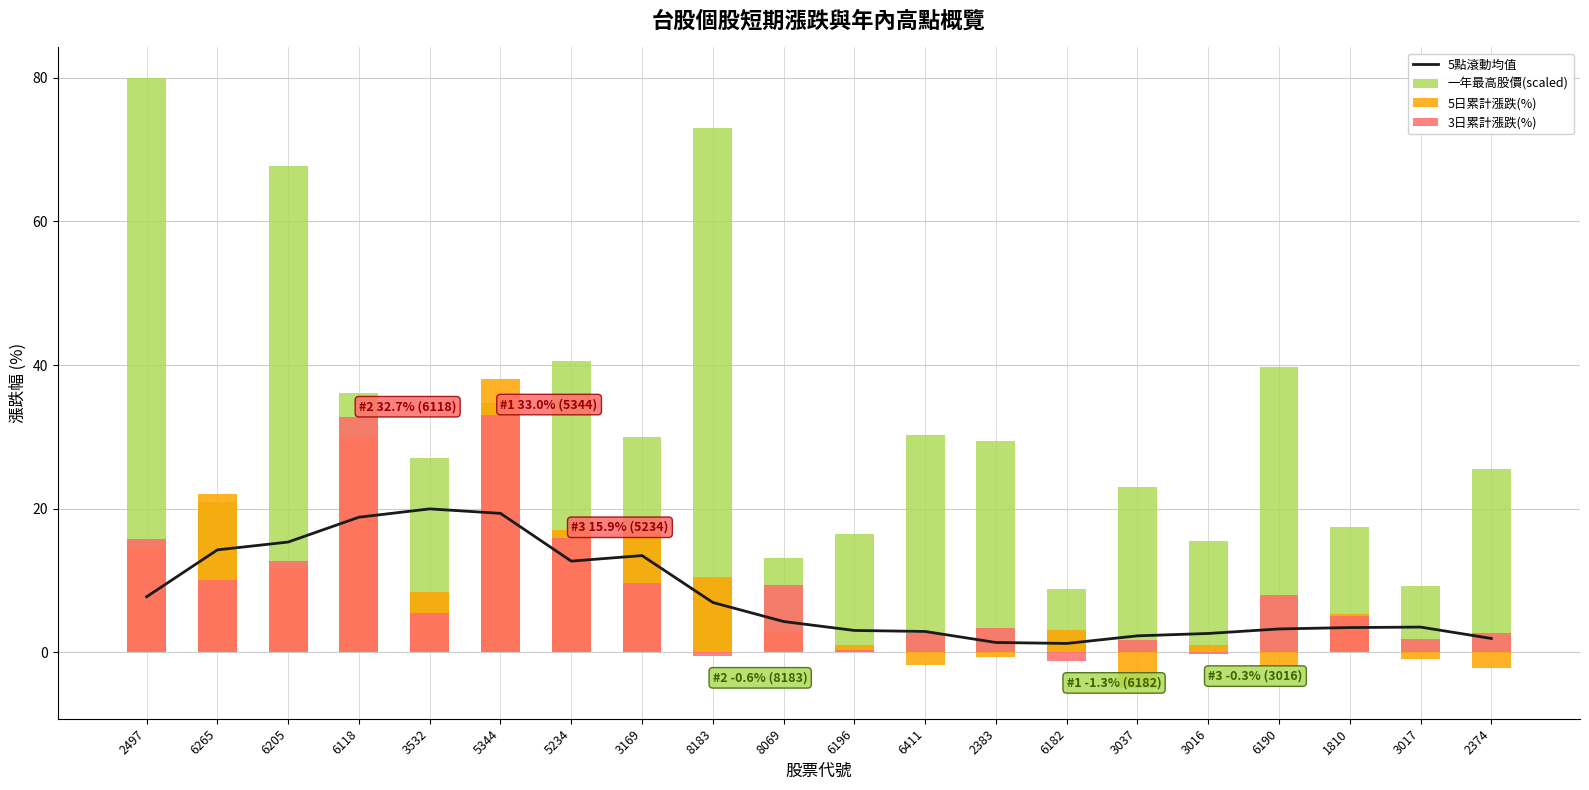

What is the greatest value displayed?

80.0